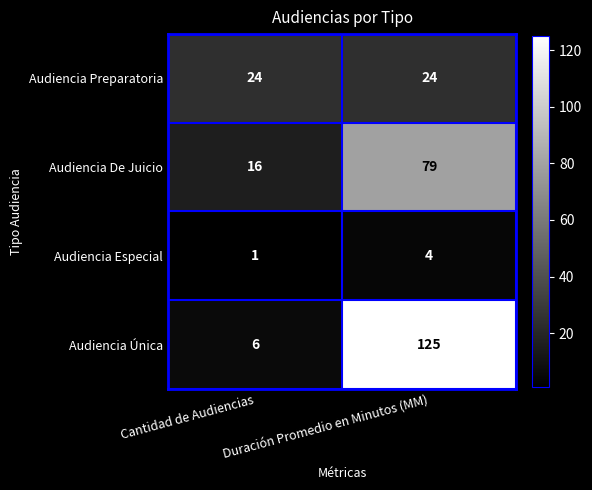

At how many categories does at least one series exceed 11?

2